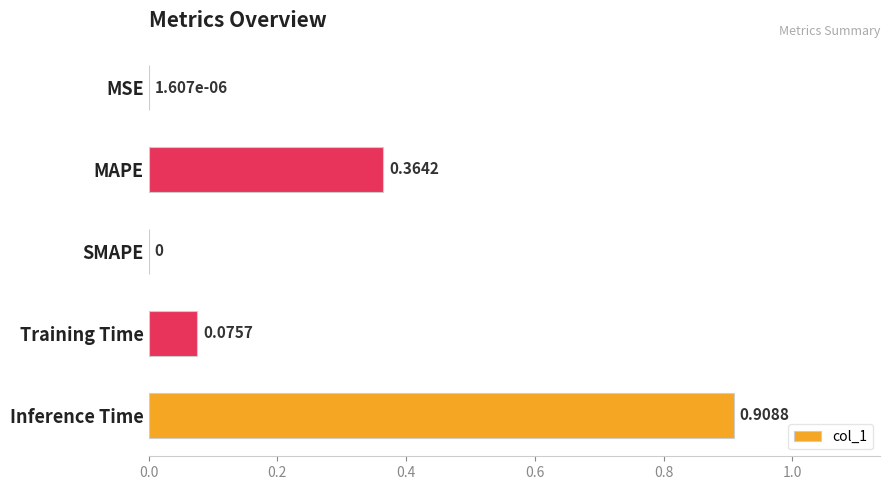

How many values are above zero?

4